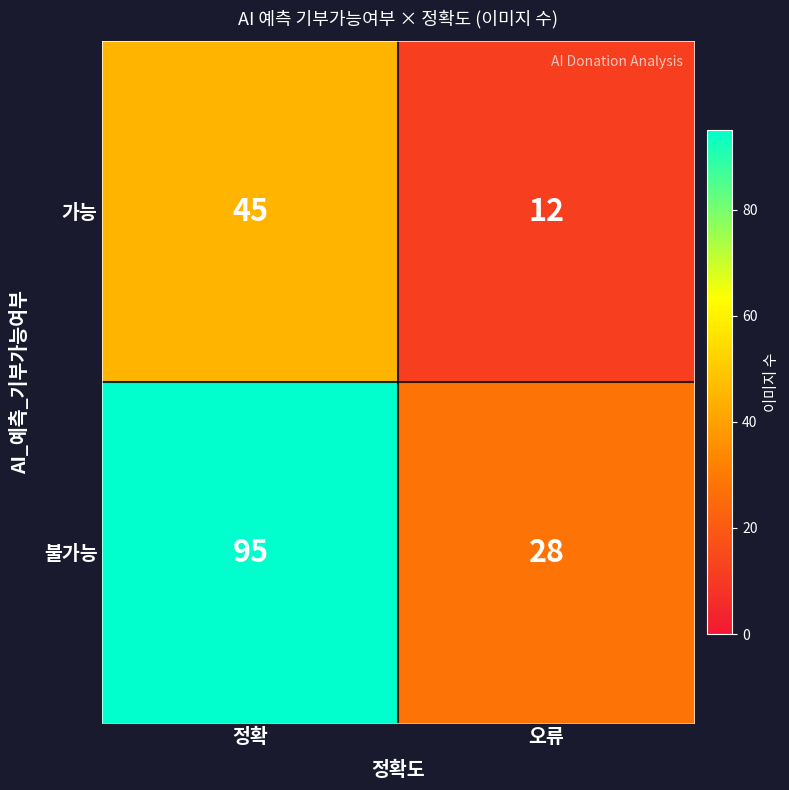

What is the difference between the maximum and minimum values in the 가능 series?

33